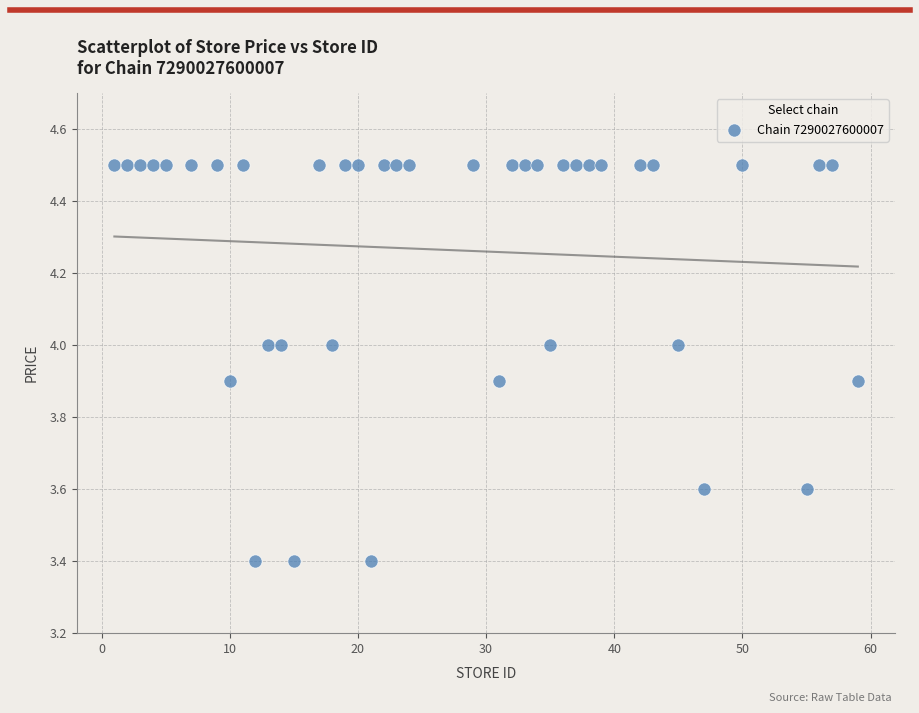

What is the range of Y values (max minus min)?

1.1